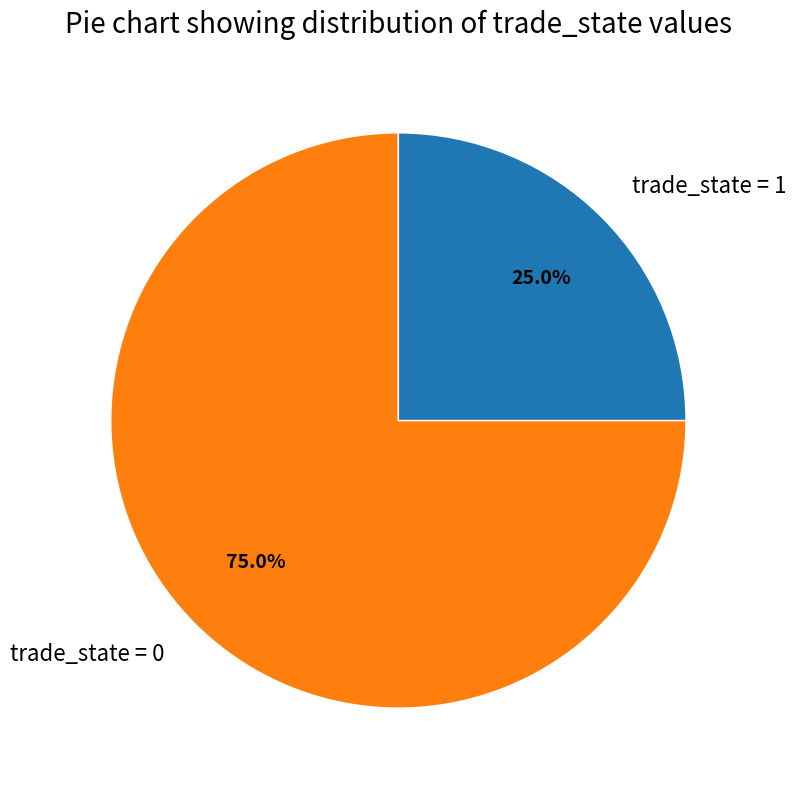

Between trade_state = 1 and trade_state = 0, which is larger?

trade_state = 0